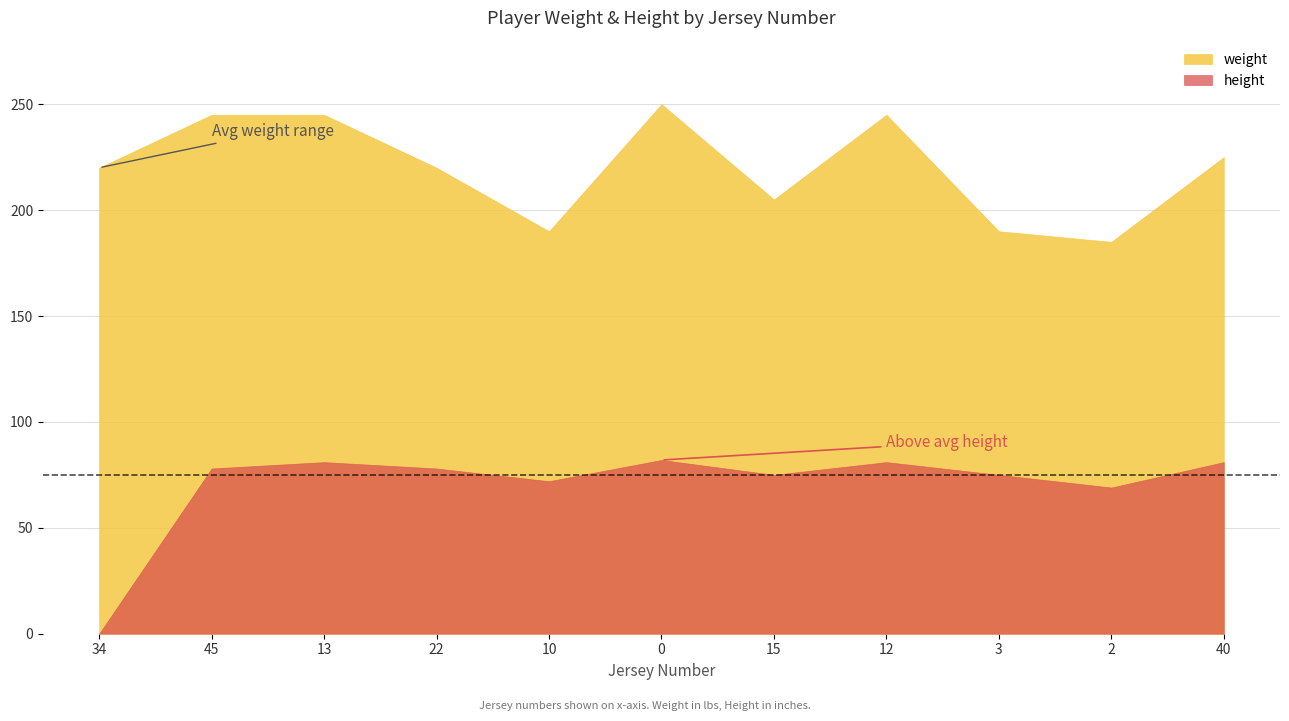

At 2, list the series in order from smallest to largest.

height, weight